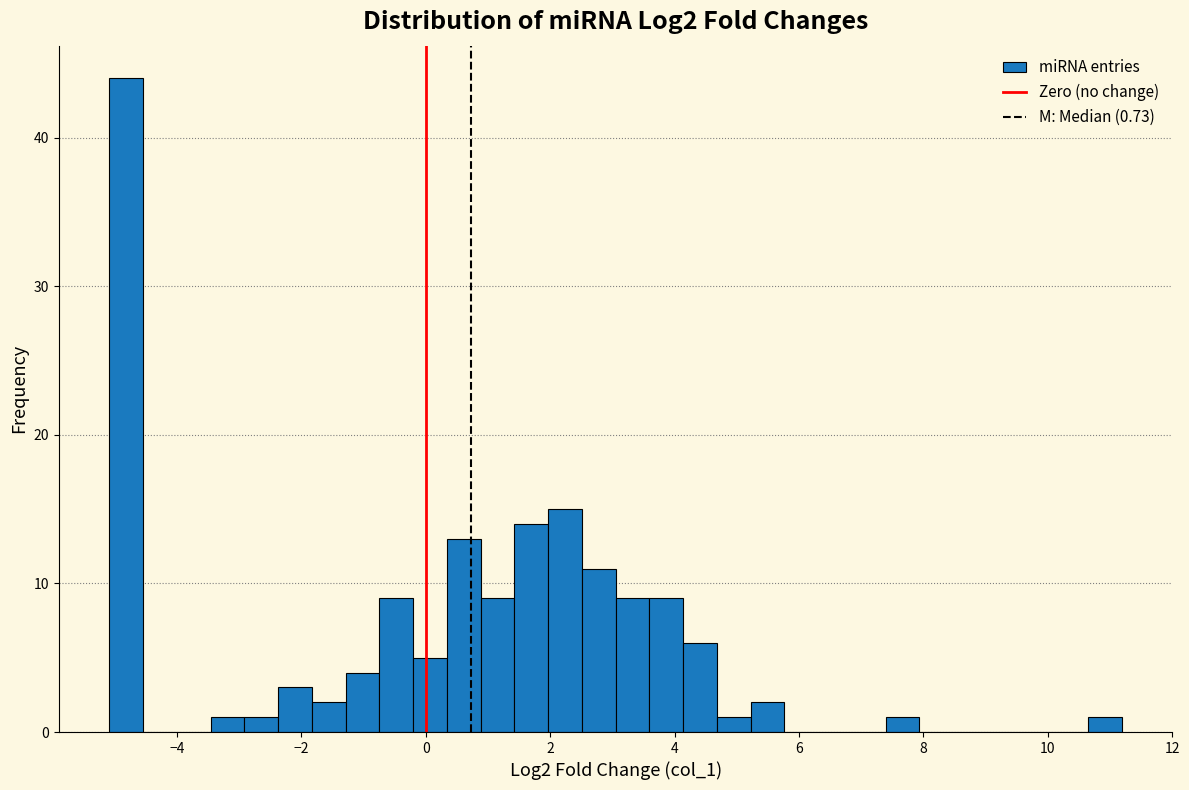

Around what value on the x-axis is the tallest bar? Give the approximate position of its centre, as read against the axis.

-4.8